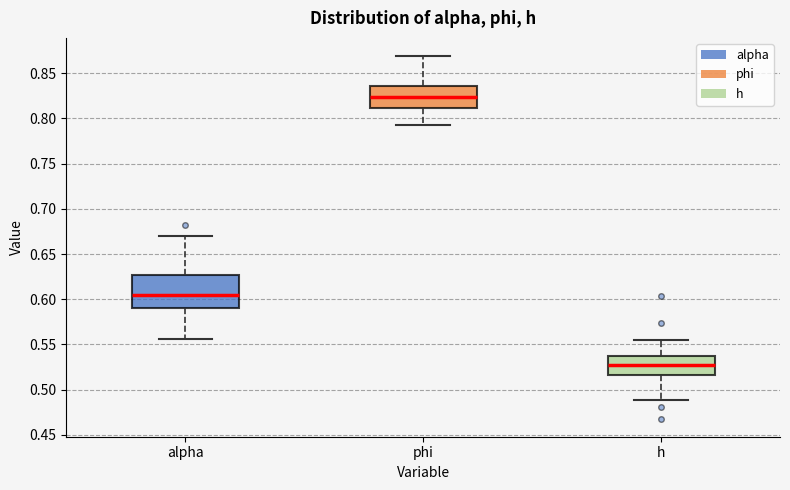

Which box is the tallest, from its lower edge to its upper edge?

alpha